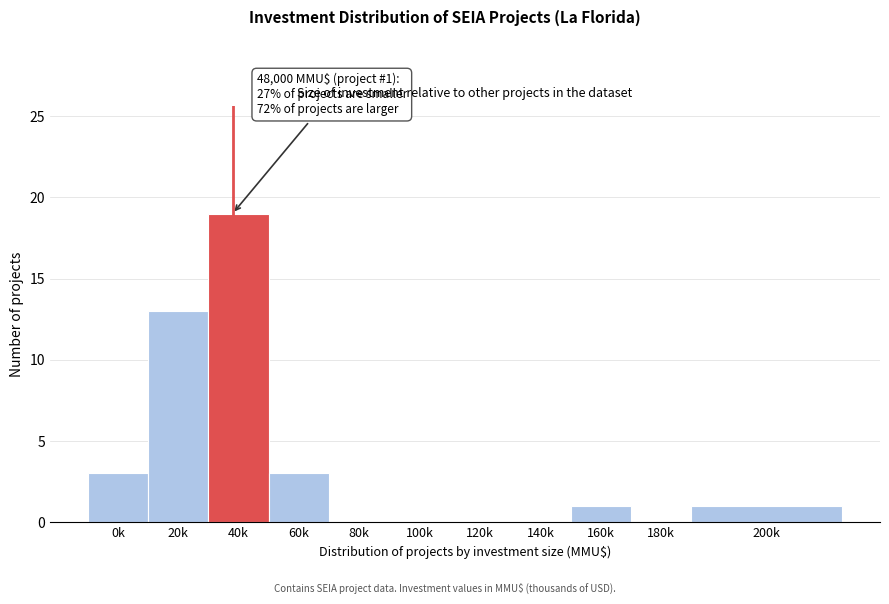

Reading left to right, what are all the values shown in this chart?

0k=3	20k=13	40k=19	60k=3	80k=0	100k=0	120k=0	140k=0	160k=1	180k=0	200k=1